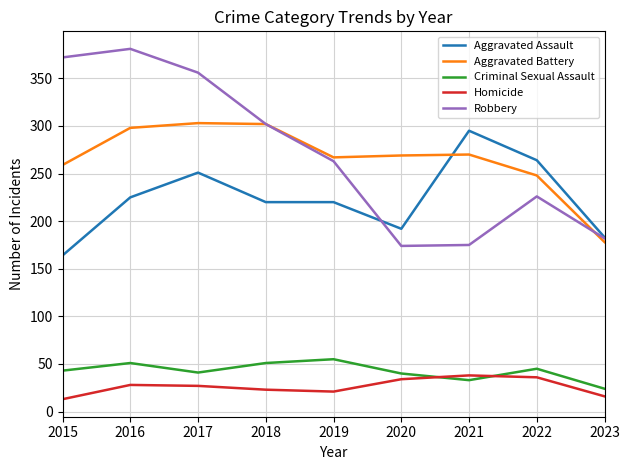

What is the spread (max minus min) of values at 2022?

228